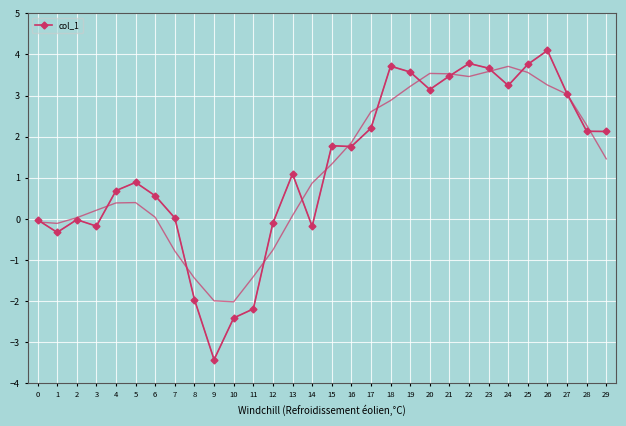

Read the value at 3.

-0.2